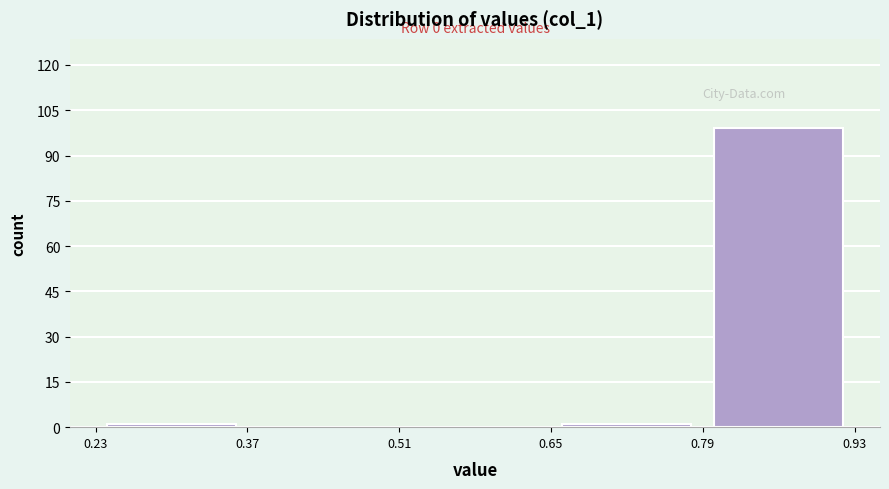

Over which range of the x-axis is the bar tallest?

0.79 to 0.93